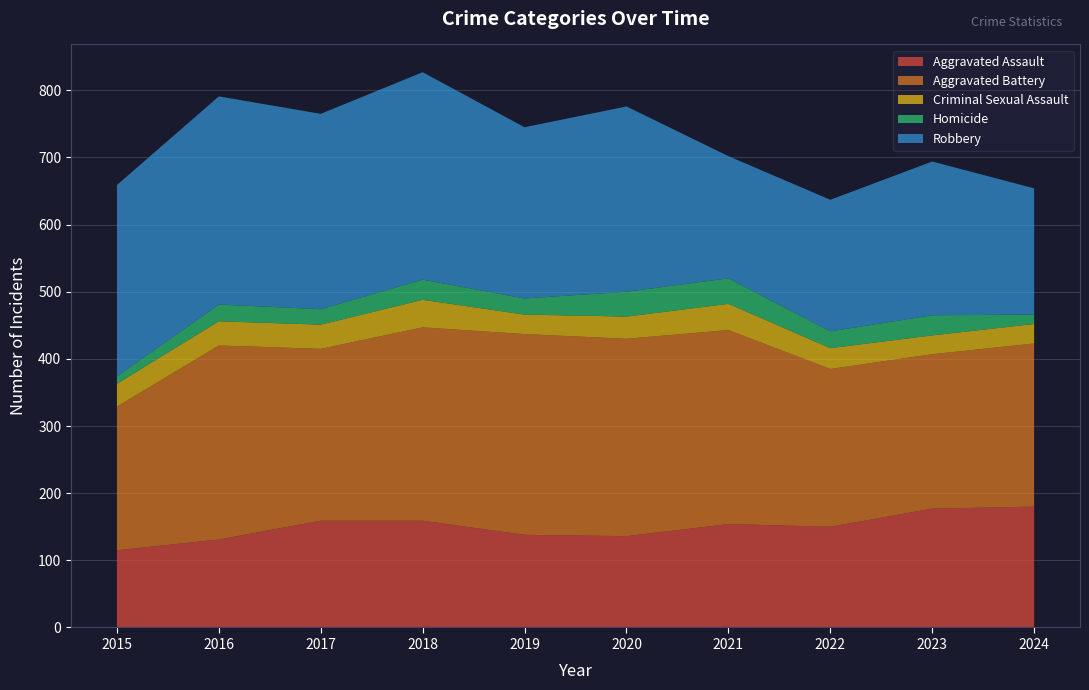

Reading left to right, list all the values displayed in this chart.

Aggravated Assault: 2015=115	2016=131	2017=159	2018=159	2019=138	2020=136	2021=154	2022=150	2023=177	2024=180
Aggravated Battery: 2015=214	2016=289	2017=256	2018=288	2019=299	2020=294	2021=289	2022=235	2023=230	2024=243
Criminal Sexual Assault: 2015=34	2016=36	2017=36	2018=41	2019=29	2020=33	2021=39	2022=31	2023=28	2024=29
Homicide: 2015=11	2016=25	2017=23	2018=30	2019=24	2020=37	2021=38	2022=25	2023=30	2024=14
Robbery: 2015=285	2016=310	2017=291	2018=309	2019=255	2020=276	2021=182	2022=196	2023=229	2024=188